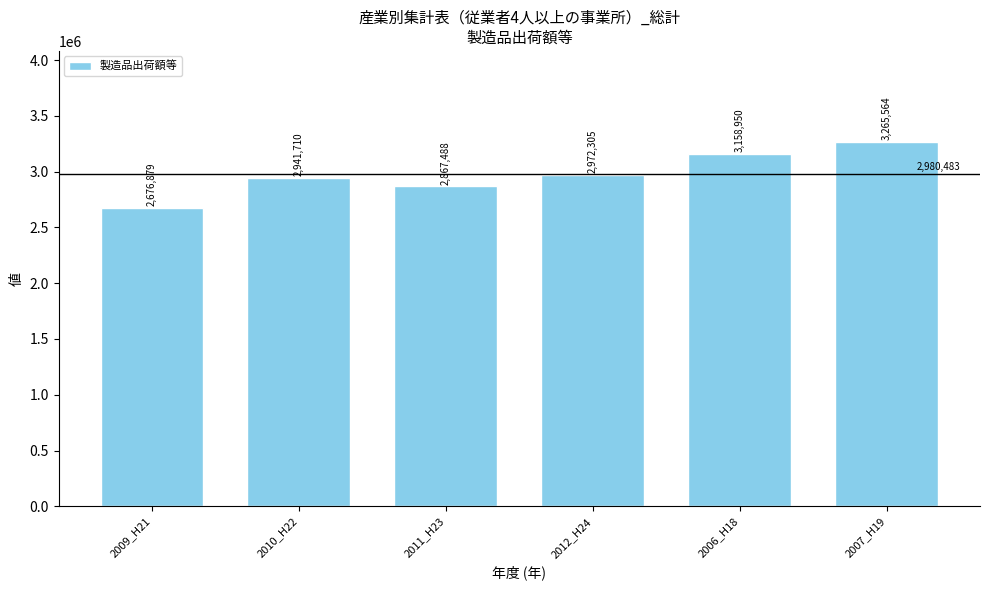

What is the maximum value shown in the chart?

3265563.6